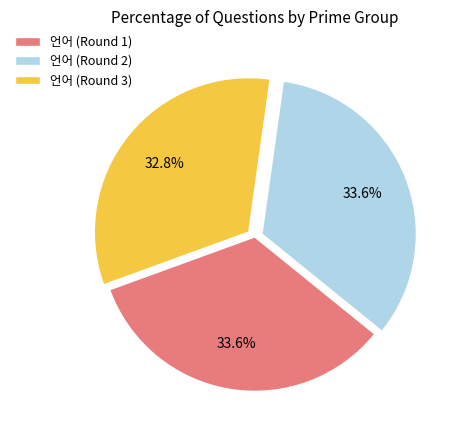

Is it true that 언어 (Round 3) is 33% of the pie?

True